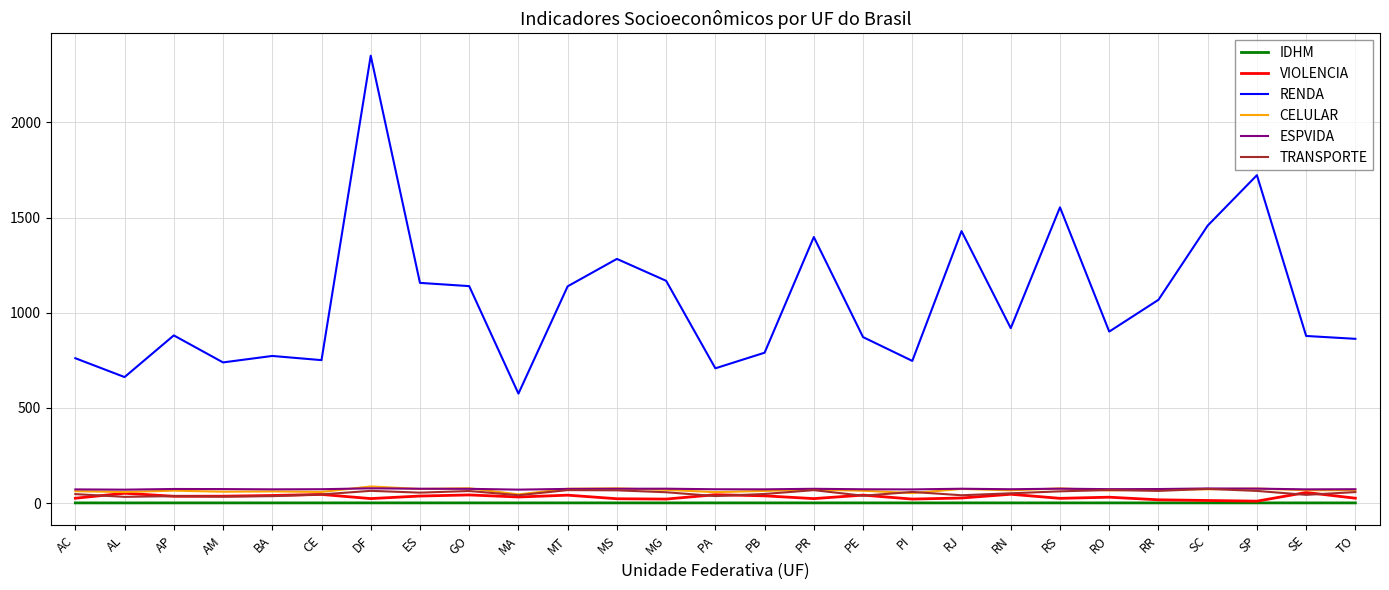

The RENDA series shows 1493.0 at SE. True or false?

False